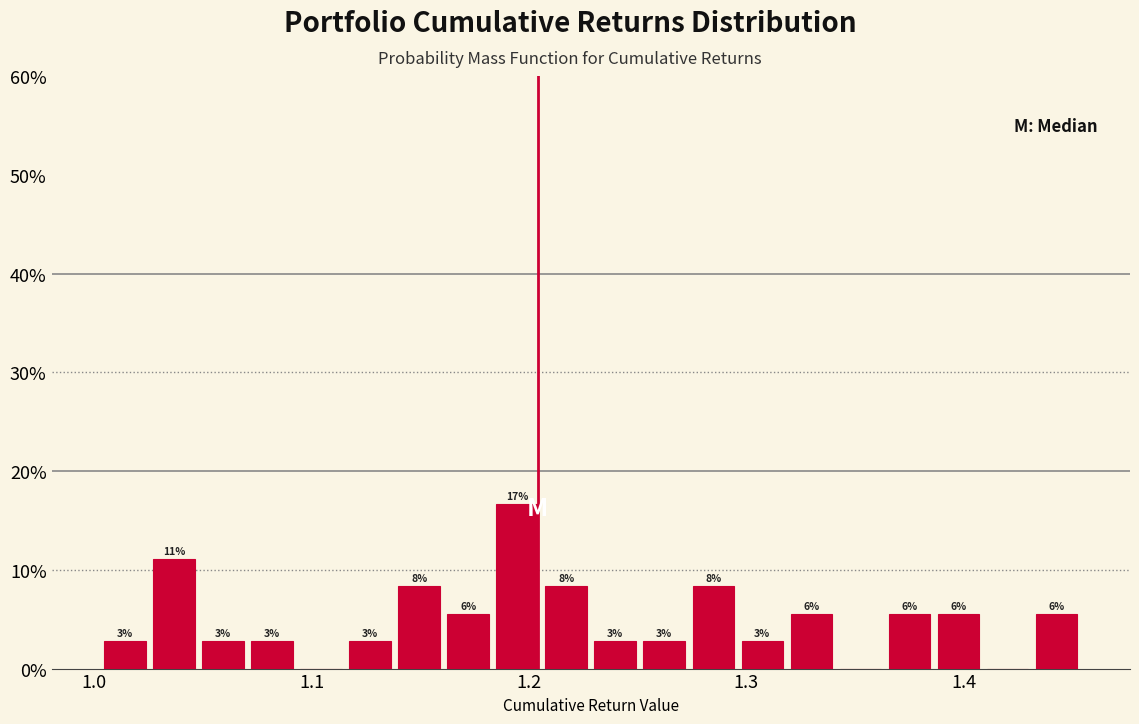

Around what value on the x-axis is the tallest bar? Give the approximate position of its centre, as read against the axis.

1.19